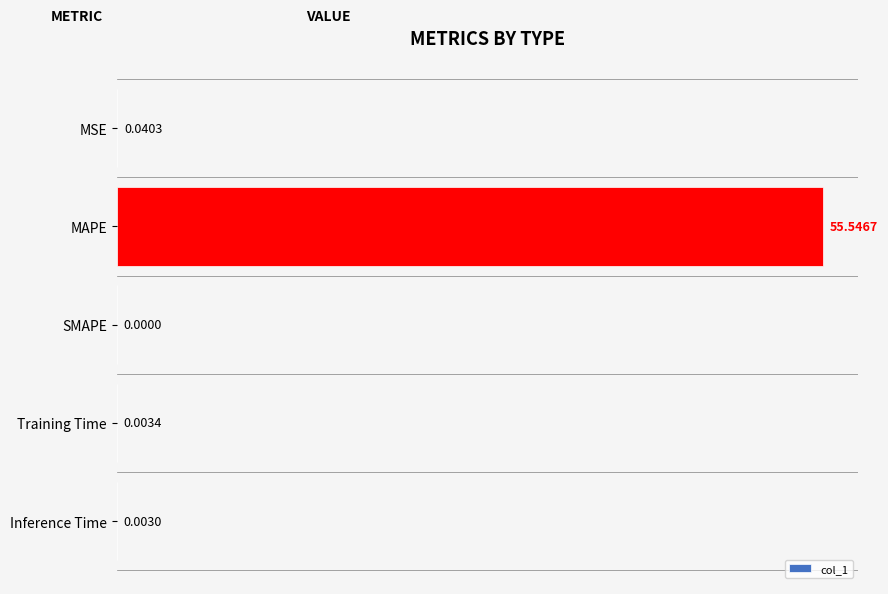

What is the sum of all values?

55.6